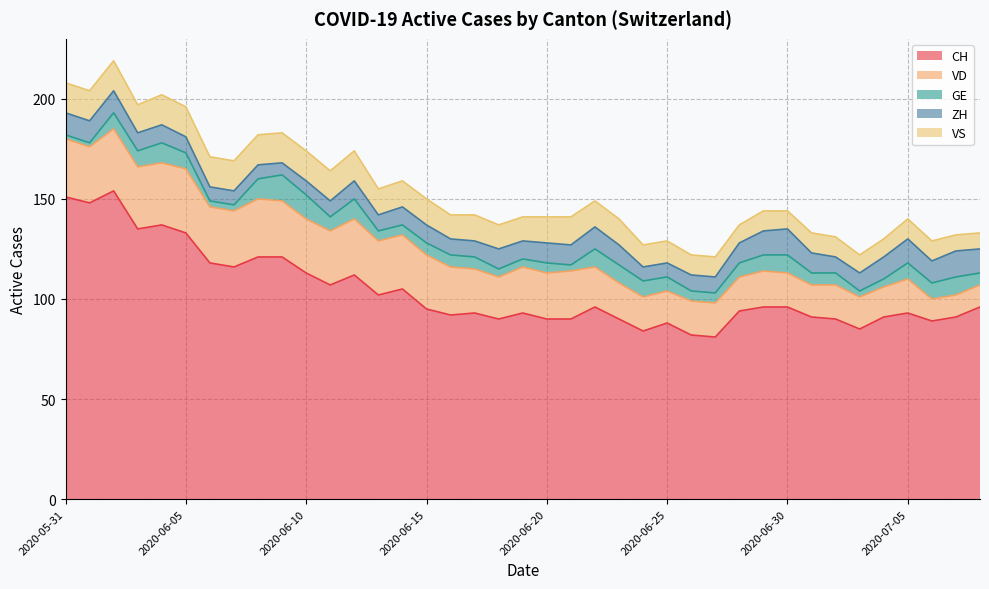

True or false: VD and GE cross at least once.

False